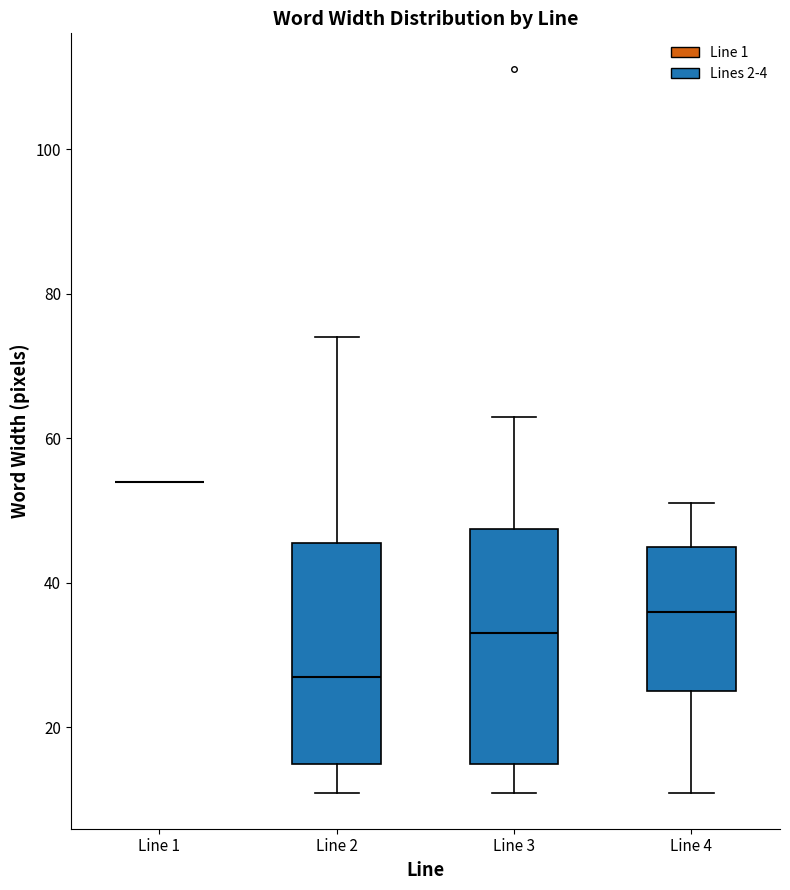

Where is the lower edge of the box for Line 4 on the y-axis? The values are not printed on the chart, so give them approximately, as read against the axis.

26